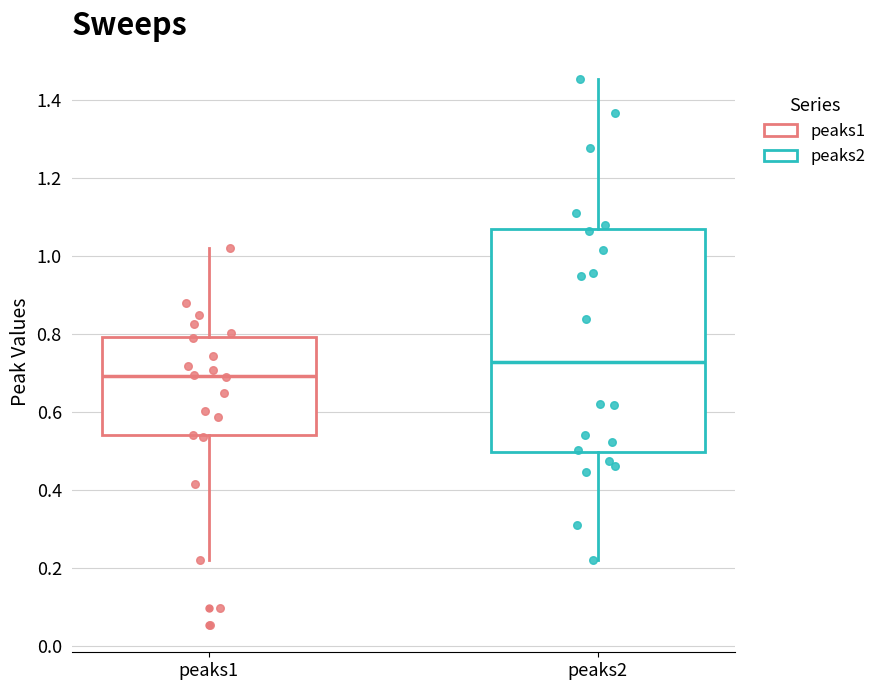

Where does the lower whisker of the box for peaks1 end on the y-axis? The values are not printed on the chart, so give them approximately, as read against the axis.

0.22